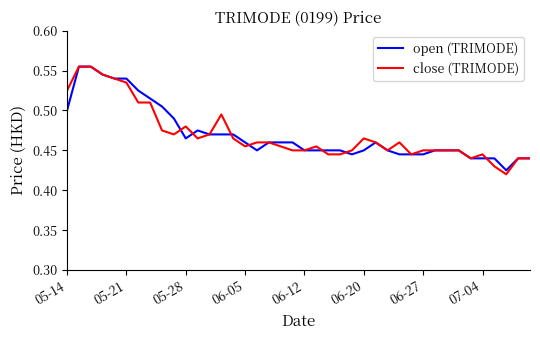

Which series has the largest range (max minus min)?

close (TRIMODE)